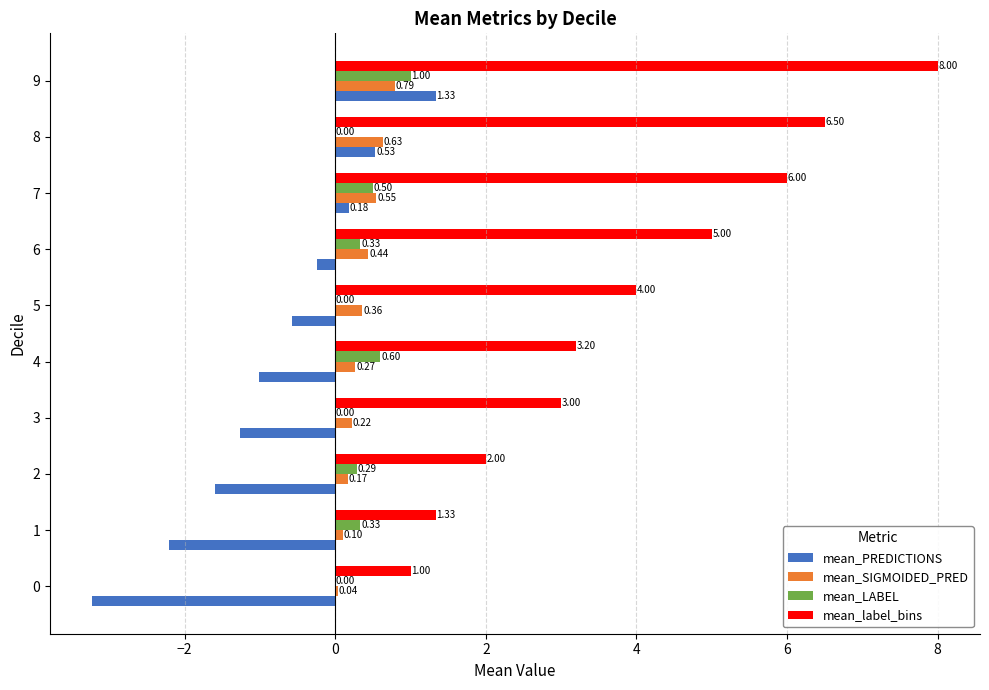

How many series are shown in this chart?

4